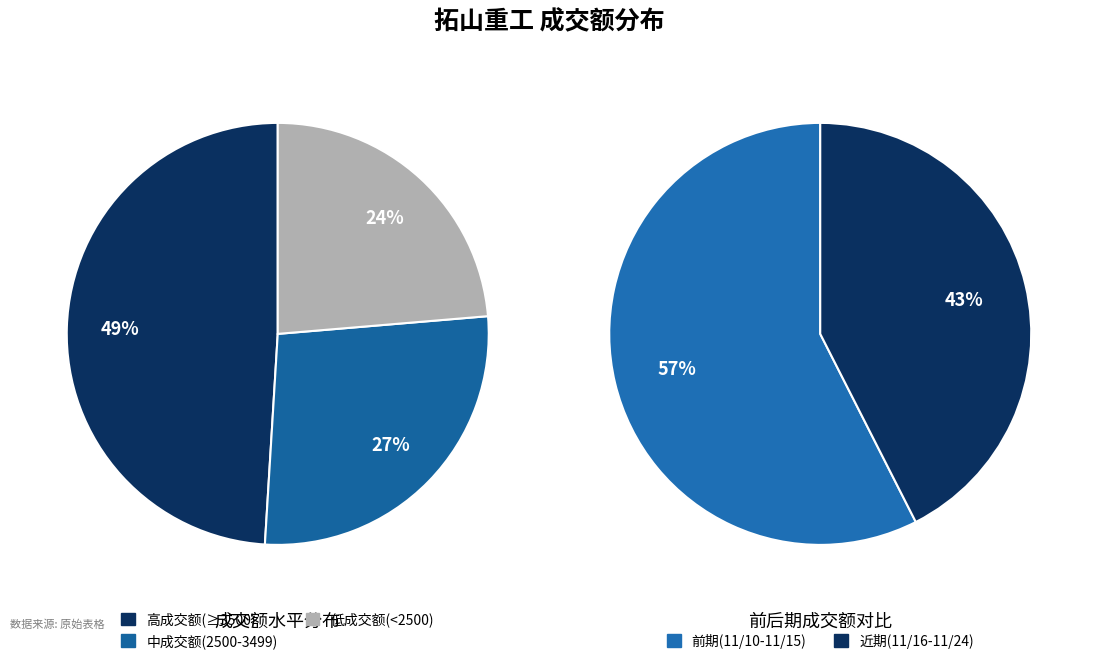

Is there a majority slice in this chart?

No